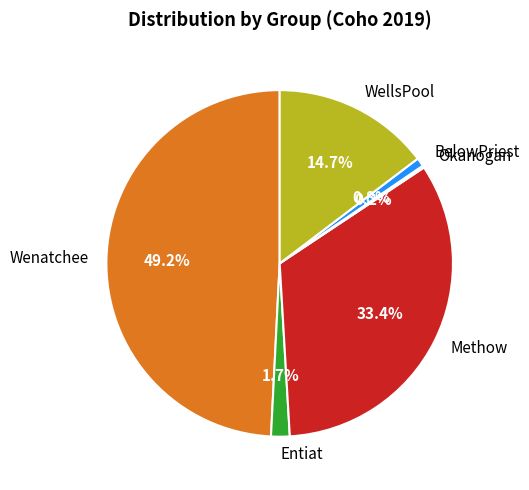

Which category has the biggest portion of the pie?

Wenatchee